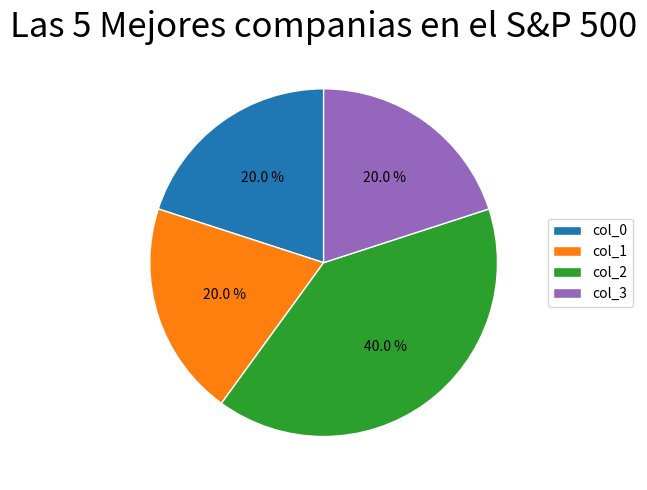

The col_3 slice represents 14% of the pie. True or false?

False